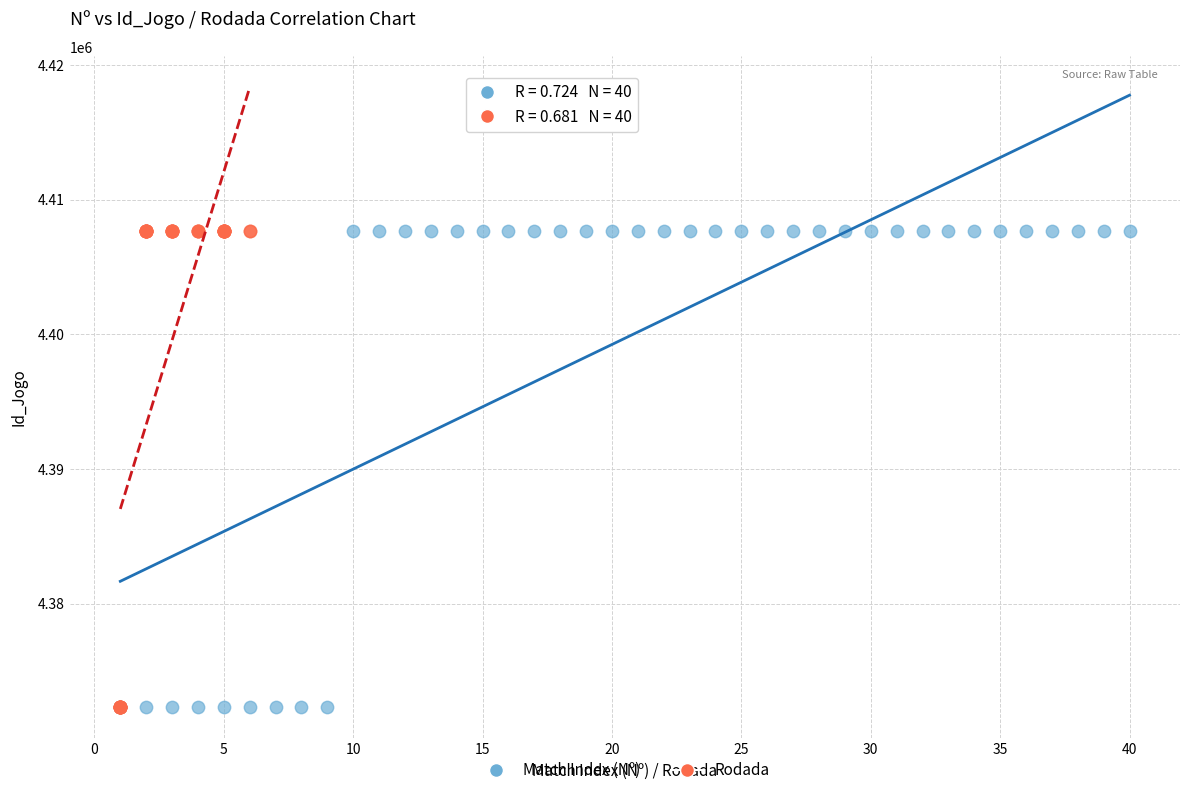

What are all the series names shown in the legend?

Match Index (Nº), Rodada